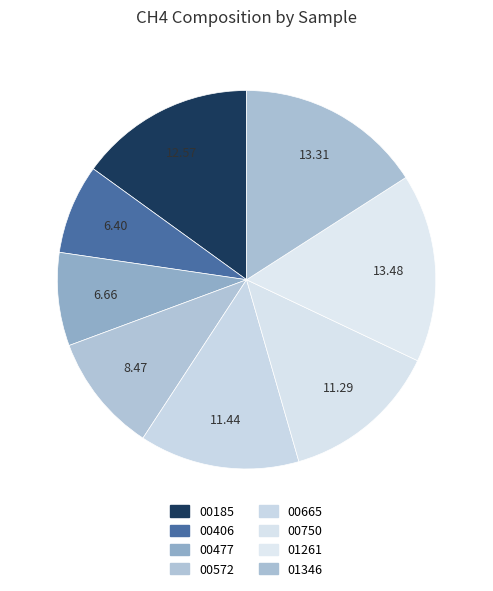

How many segments does this pie chart have?

8